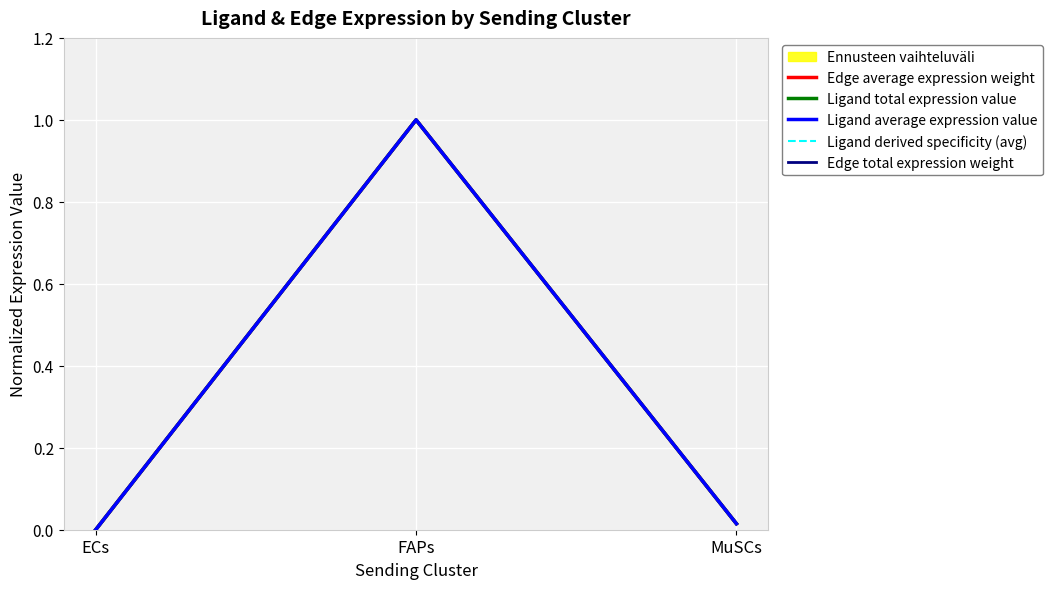

Rank the series at ECs from highest to lowest value.

Edge average expression weight, Ligand total expression value, Ligand average expression value, Ligand derived specificity (avg), Edge total expression weight